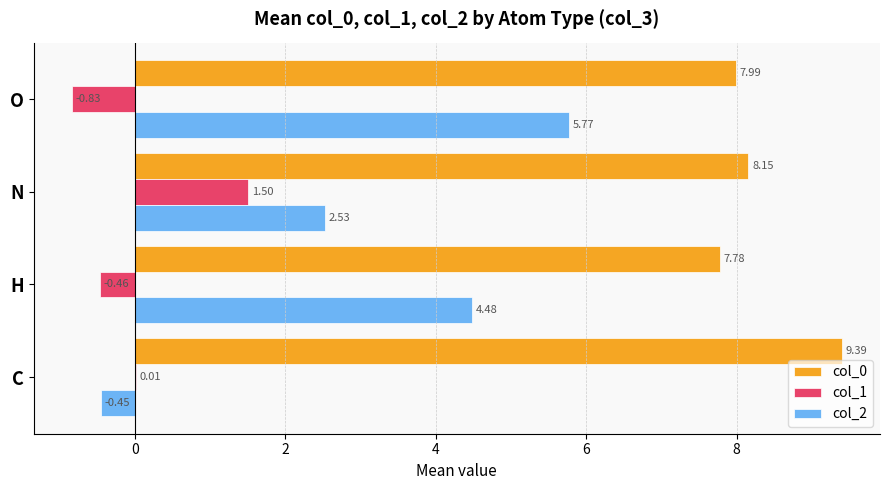

Which series changed the most between N and O?

col_2